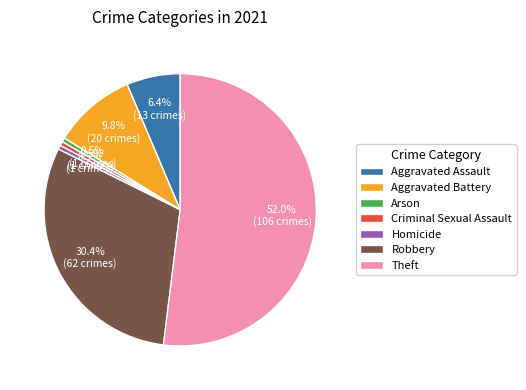

Between Aggravated Battery and Robbery, which is larger?

Robbery